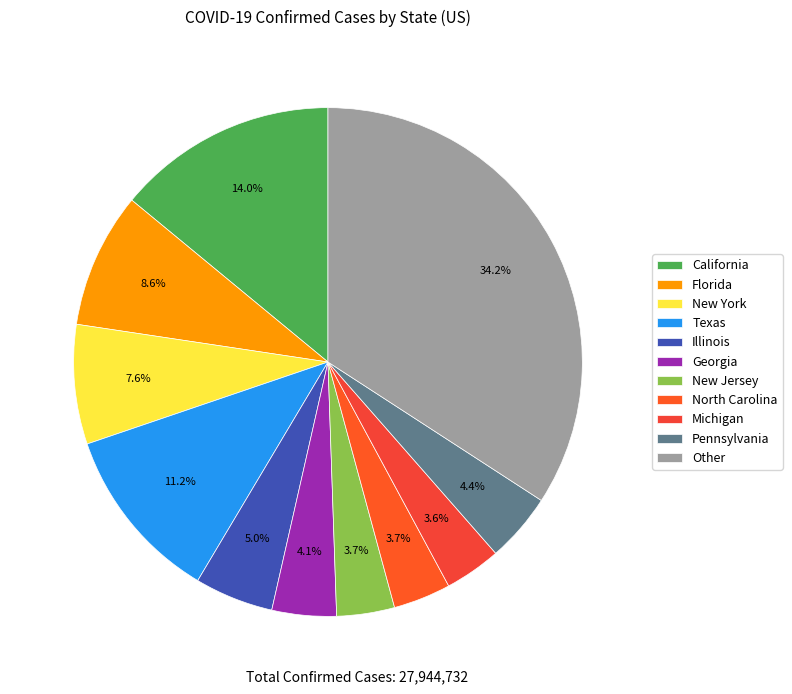

What is the largest slice in the pie chart?

Other